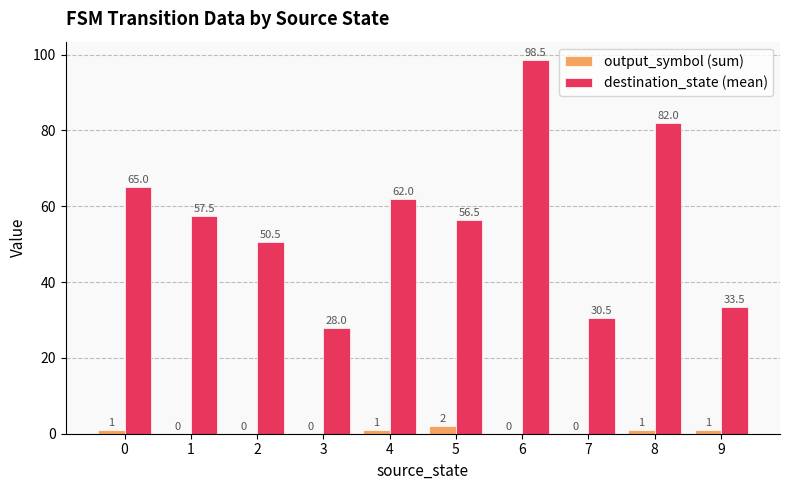

What is the spread (max minus min) of values at 8?

81.0